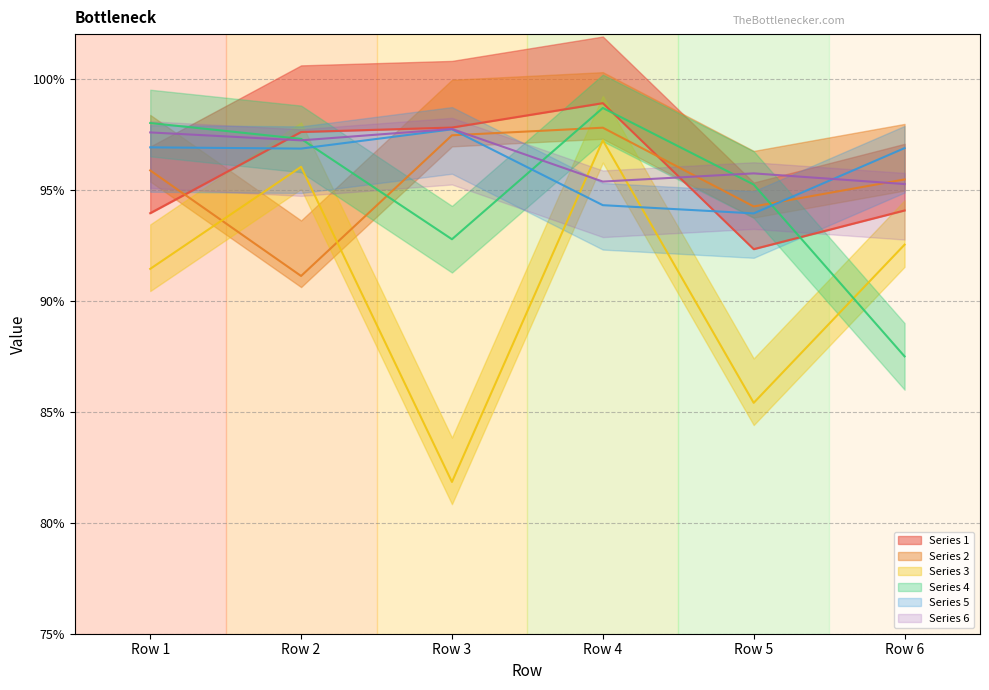

Between Row 5 and Row 6, which series saw the biggest shift?

Series 4